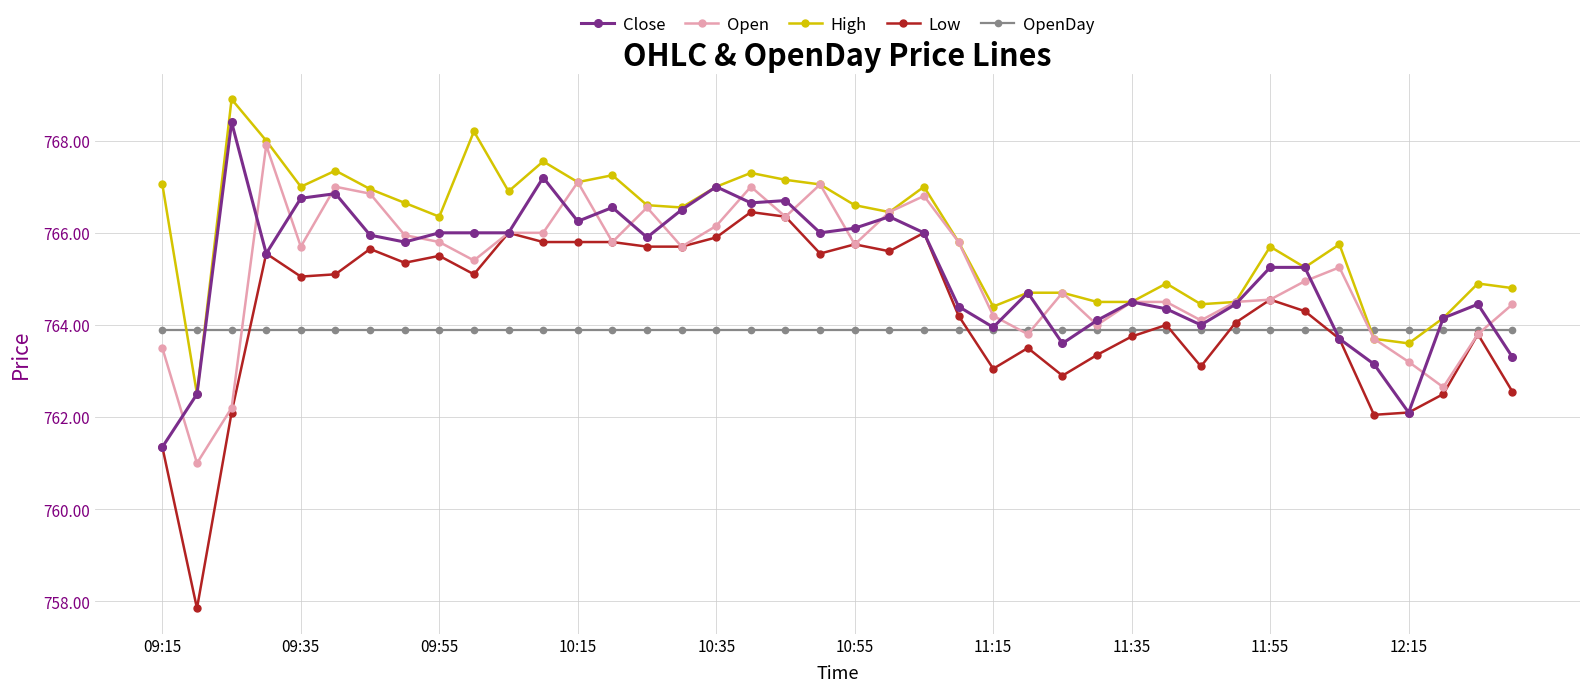

Which series has the widest spread of values?

Low